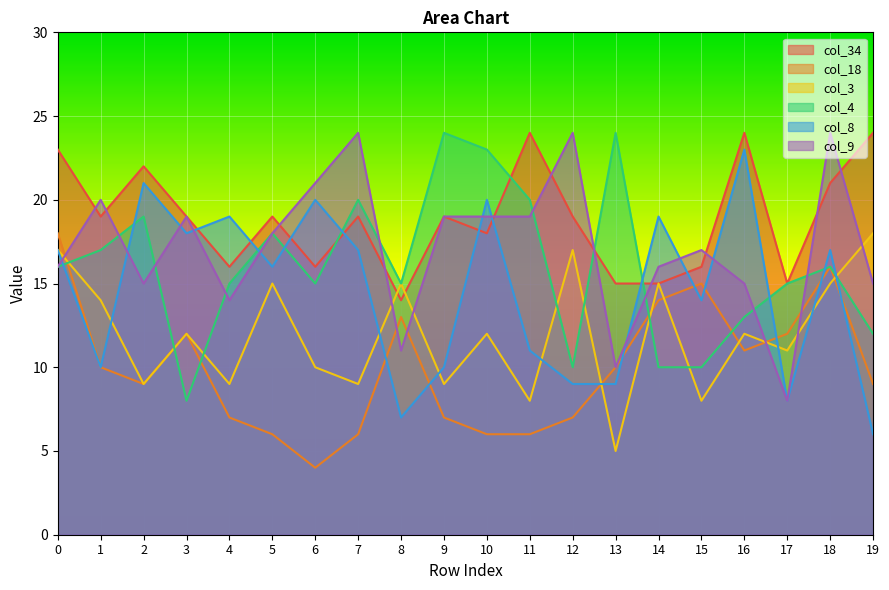

What is the greatest value displayed?

24